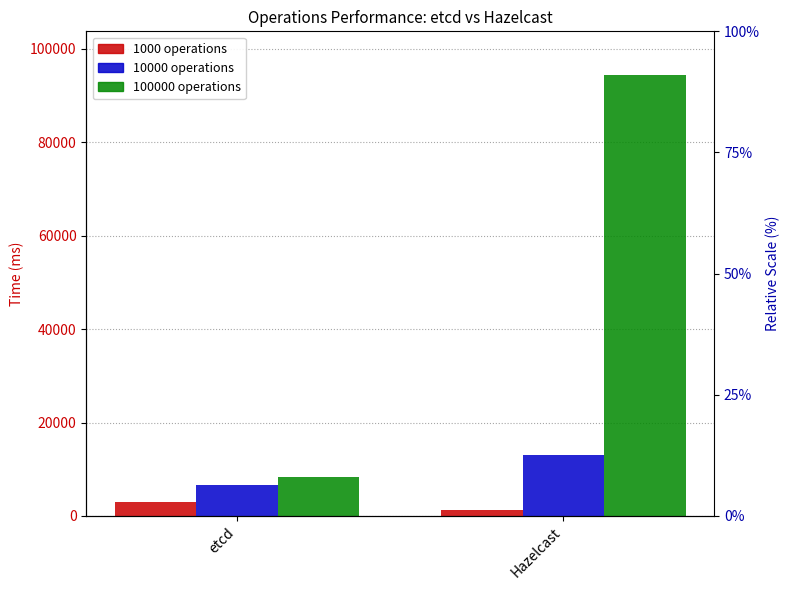

What position from the right is Hazelcast?

1